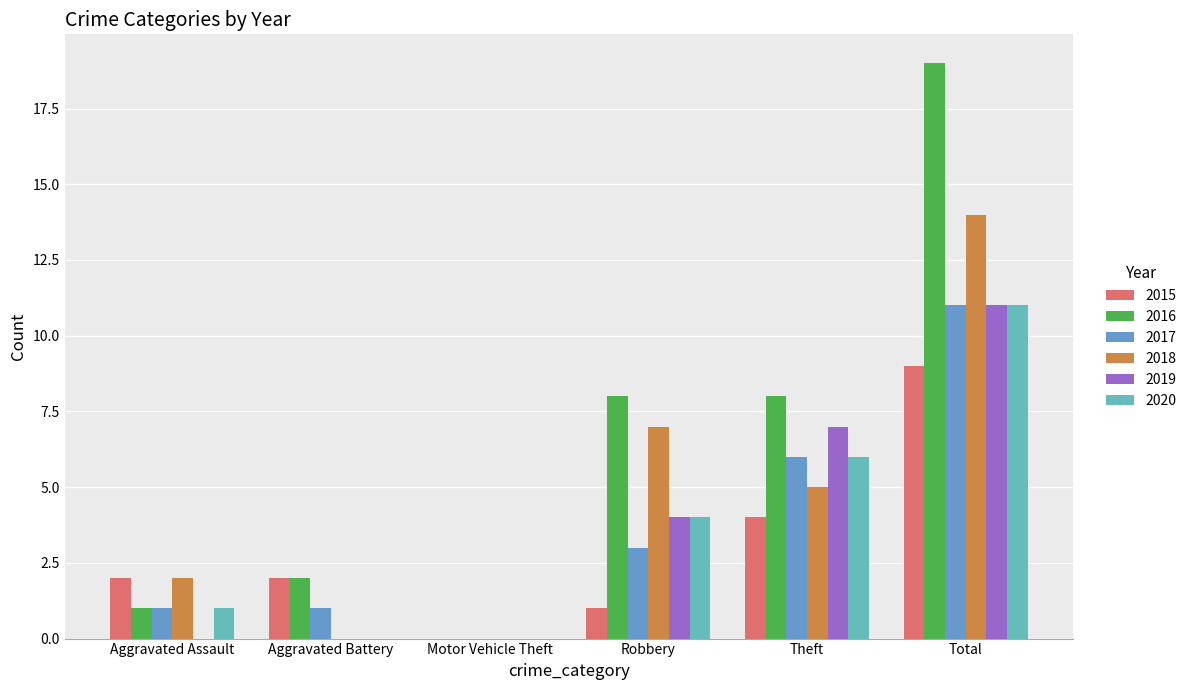

The 2016 series shows 8 at Robbery. True or false?

True